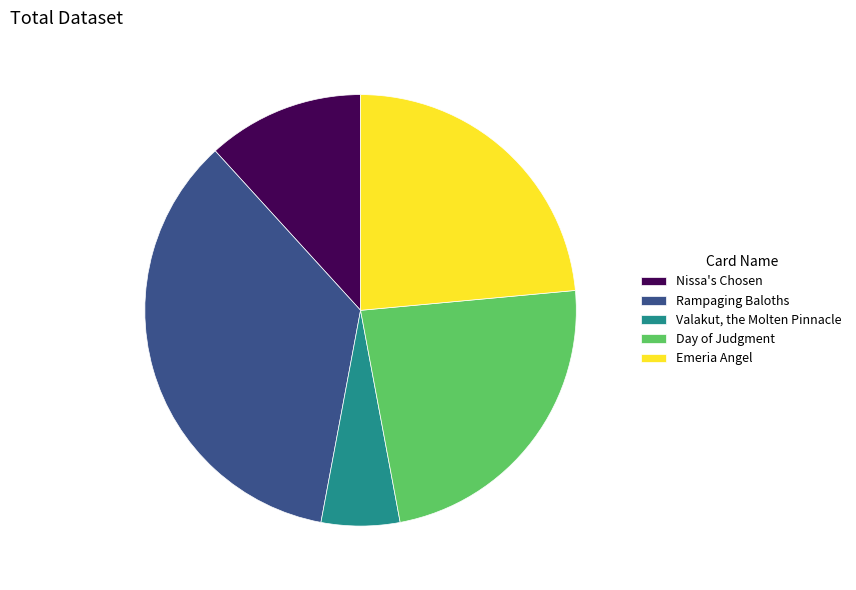

Approximately how many times larger is the value at Nissa's Chosen compared to Emeria Angel?

0.5